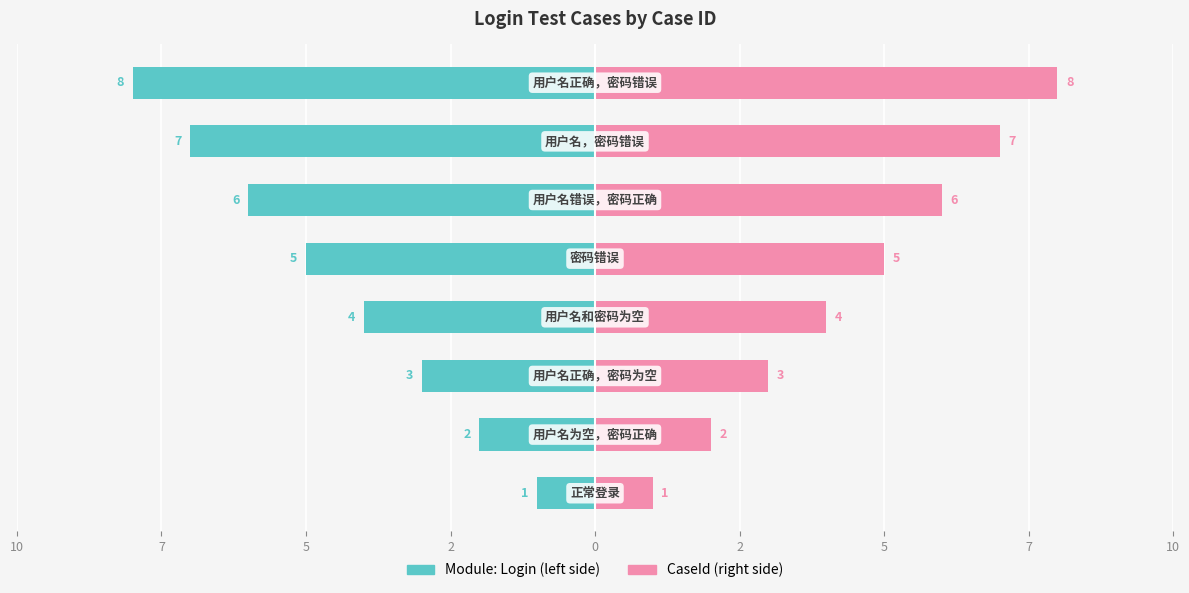

Reading right to left, what are all the values shown in this chart?

Module: Login (left): 7=-8	5=-7	2=-6	0=-5	2=-4	5=-3	7=-2	10=-1
CaseId (right): 7=8	5=7	2=6	0=5	2=4	5=3	7=2	10=1